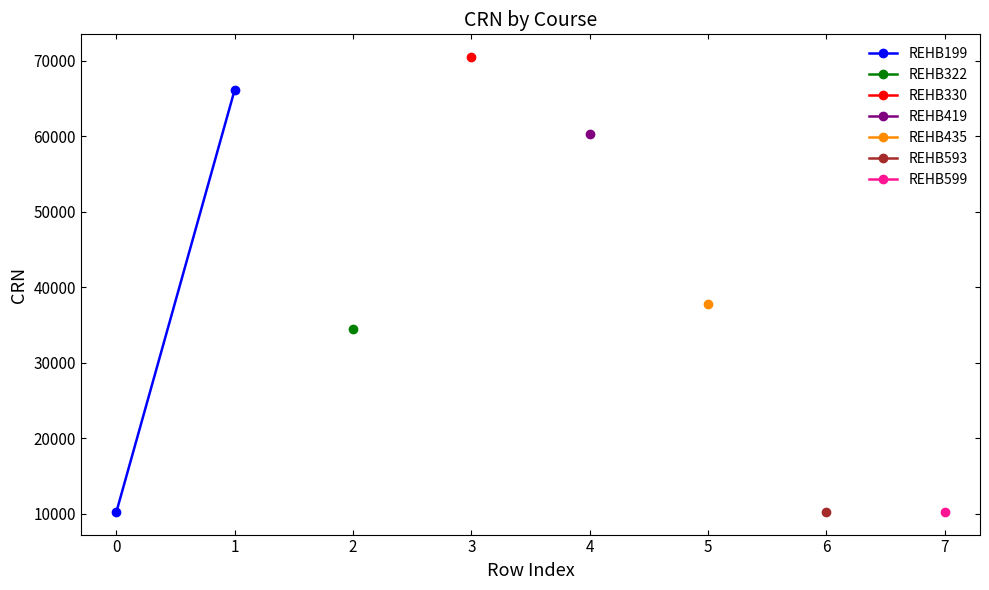

What is the value of the 1st point from the left?

10281